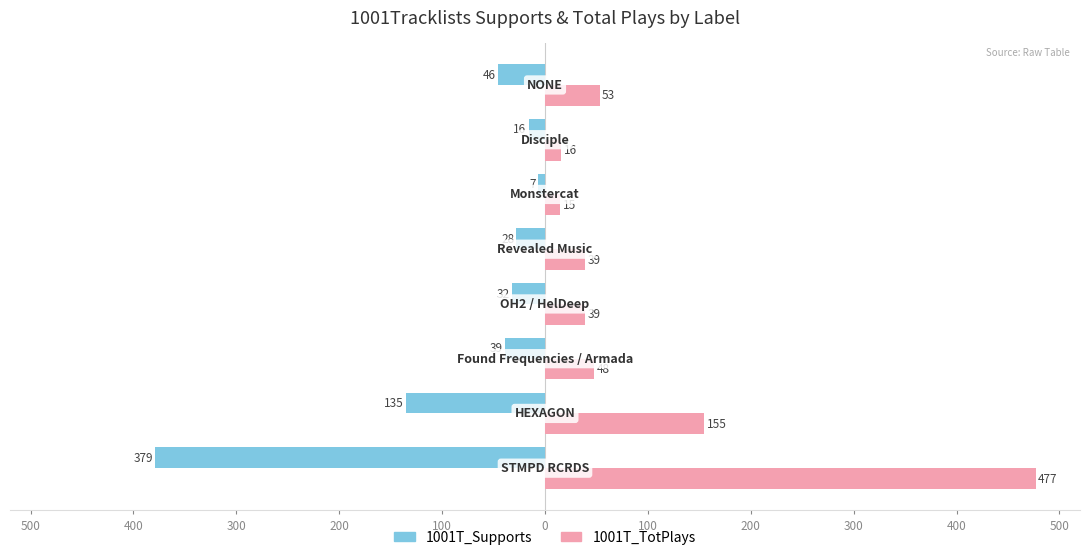

What are all the series names shown in the legend?

1001T_Supports, 1001T_TotPlays